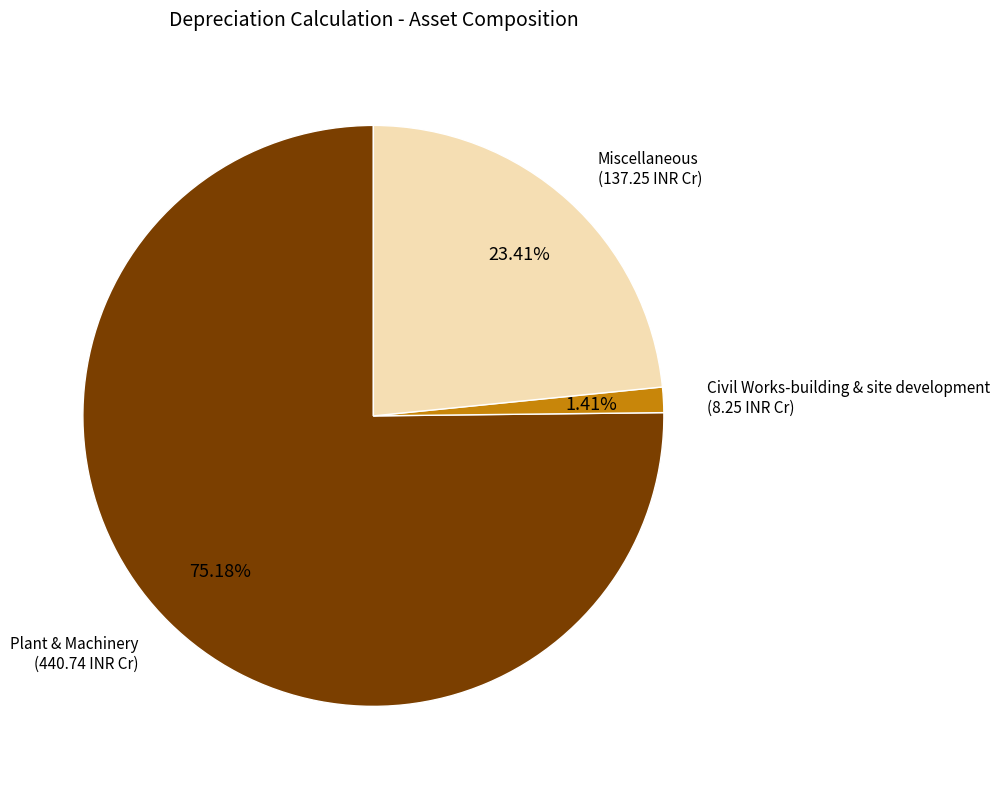

Does any single category account for the majority?

Yes